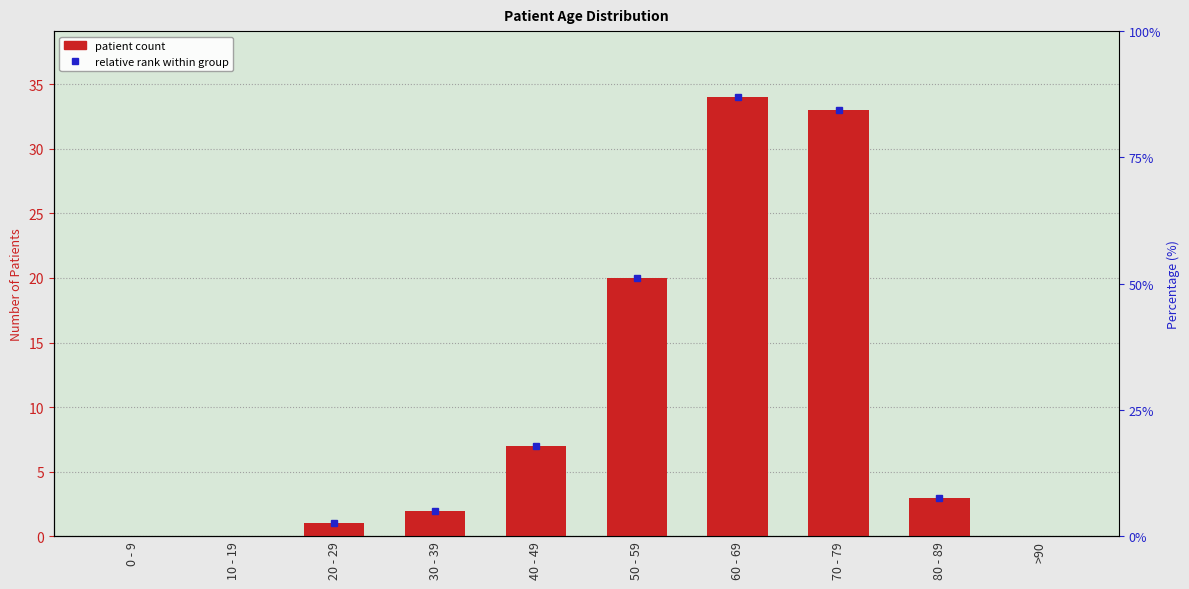

Rank the categories by value from lowest to highest.

0 - 9, 10 - 19, >90, 20 - 29, 30 - 39, 80 - 89, 40 - 49, 50 - 59, 70 - 79, 60 - 69